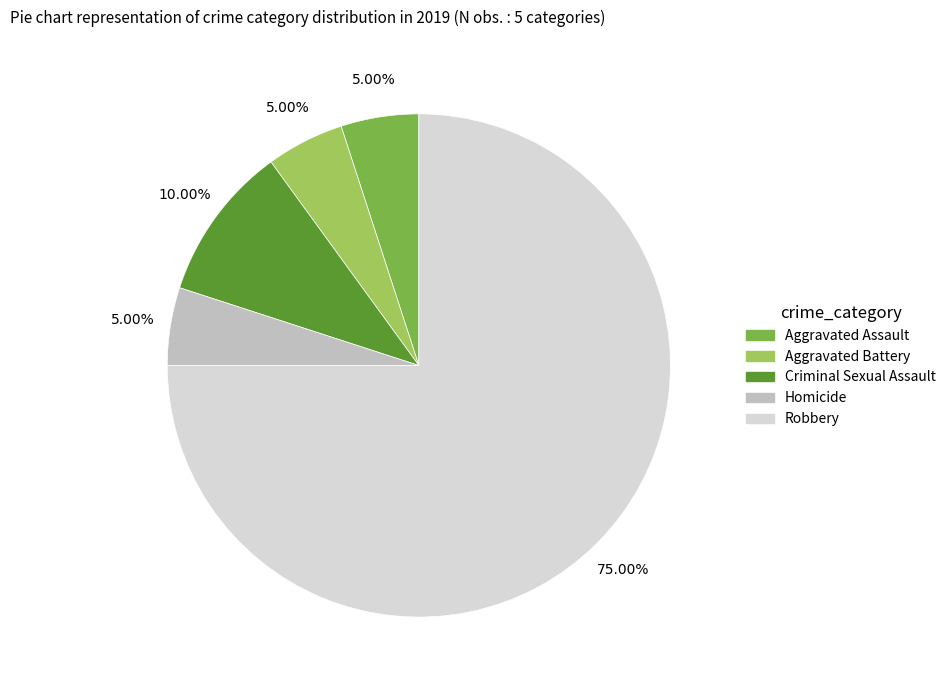

What percentage is the Criminal Sexual Assault slice, to the nearest percent?

10%